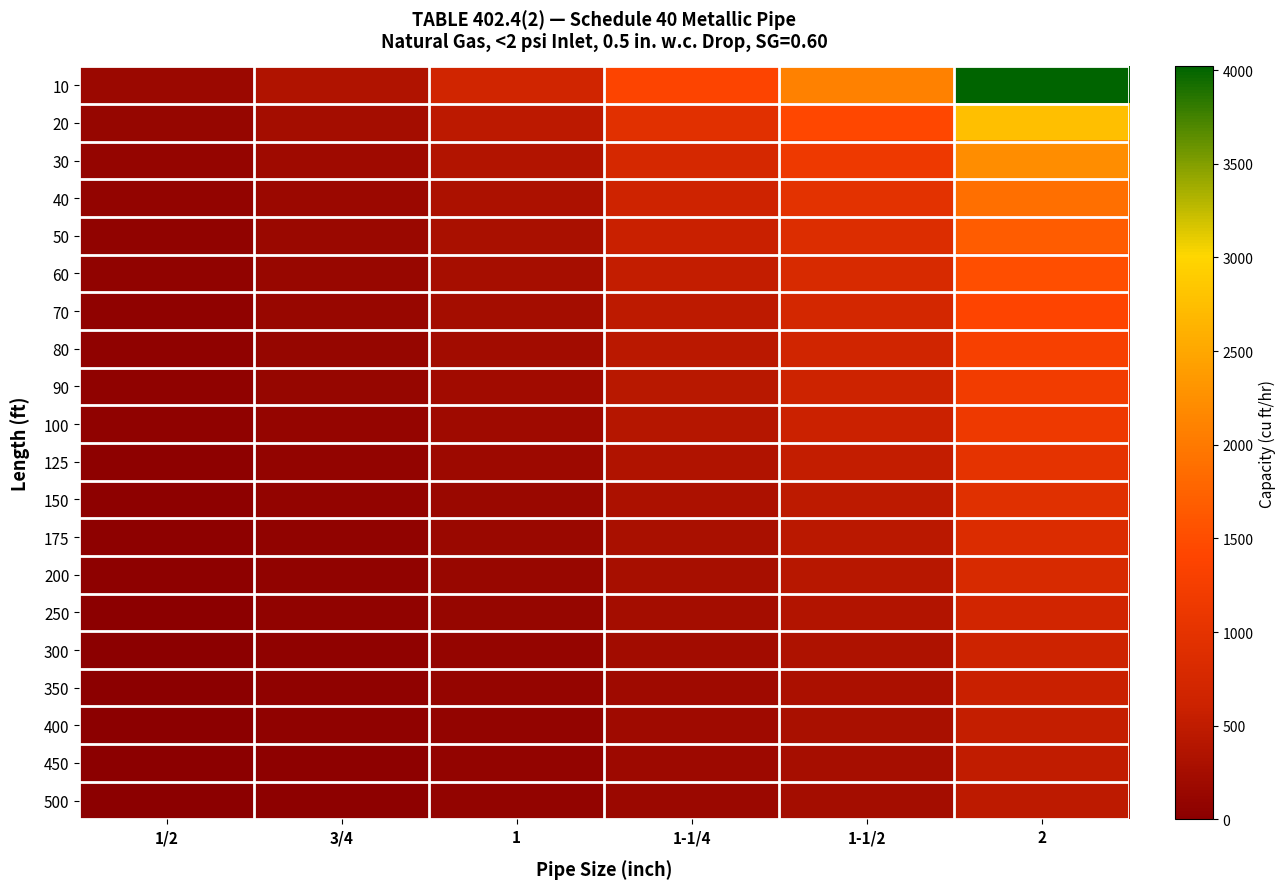

Reading left to right, extract all data points from this chart.

10: 1/2=172	3/4=360	1=678	1-1/4=1390	1-1/2=2090	2=4020
20: 1/2=118	3/4=247	1=466	1-1/4=957	1-1/2=1430	2=2760
30: 1/2=95	3/4=199	1=374	1-1/4=768	1-1/2=1150	2=2220
40: 1/2=81	3/4=170	1=320	1-1/4=657	1-1/2=985	2=1900
50: 1/2=72	3/4=151	1=284	1-1/4=583	1-1/2=873	2=1680
60: 1/2=65	3/4=137	1=257	1-1/4=528	1-1/2=791	2=1520
70: 1/2=60	3/4=126	1=237	1-1/4=486	1-1/2=728	2=1400
80: 1/2=56	3/4=117	1=220	1-1/4=452	1-1/2=677	2=1300
90: 1/2=52	3/4=110	1=207	1-1/4=424	1-1/2=635	2=1220
100: 1/2=50	3/4=104	1=195	1-1/4=400	1-1/2=600	2=1160
125: 1/2=44	3/4=92	1=173	1-1/4=355	1-1/2=532	2=1020
150: 1/2=40	3/4=83	1=157	1-1/4=322	1-1/2=482	2=928
175: 1/2=37	3/4=77	1=144	1-1/4=296	1-1/2=443	2=854
200: 1/2=34	3/4=71	1=134	1-1/4=275	1-1/2=412	2=794
250: 1/2=30	3/4=63	1=119	1-1/4=244	1-1/2=366	2=704
300: 1/2=27	3/4=57	1=108	1-1/4=221	1-1/2=331	2=638
350: 1/2=25	3/4=53	1=99	1-1/4=203	1-1/2=305	2=587
400: 1/2=23	3/4=49	1=92	1-1/4=189	1-1/2=283	2=546
450: 1/2=22	3/4=46	1=86	1-1/4=177	1-1/2=266	2=512
500: 1/2=21	3/4=43	1=82	1-1/4=168	1-1/2=251	2=484